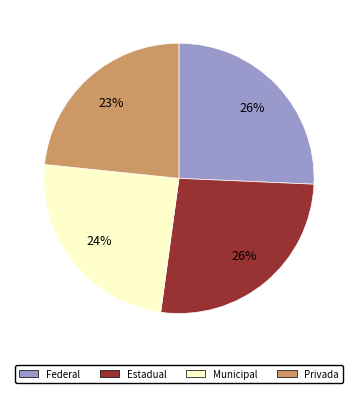

How many segments does this pie chart have?

4